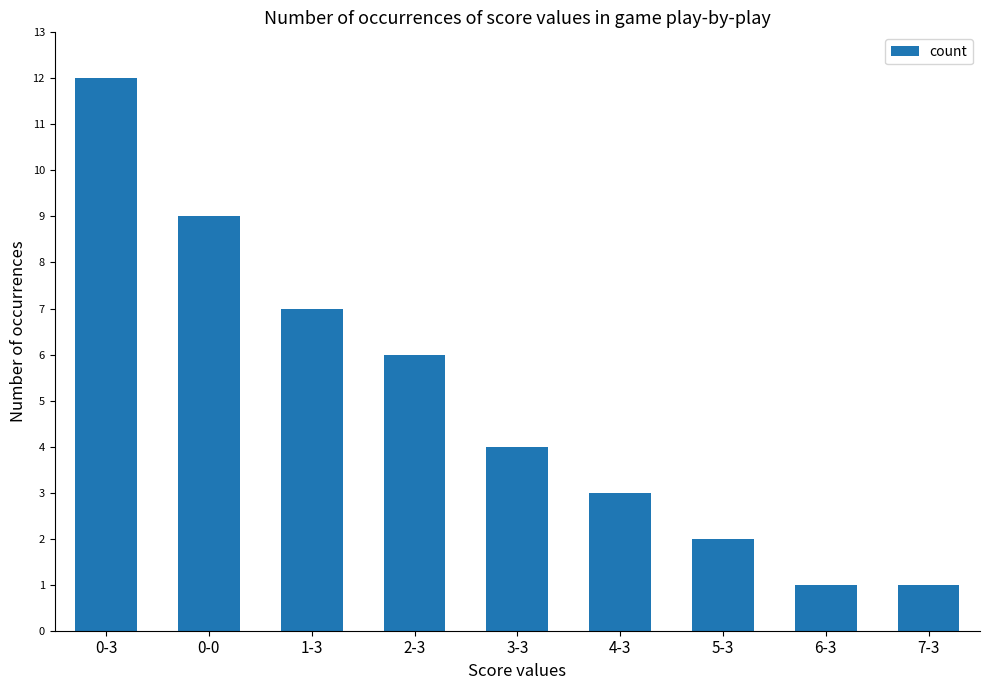

What is the maximum value shown in the chart?

12